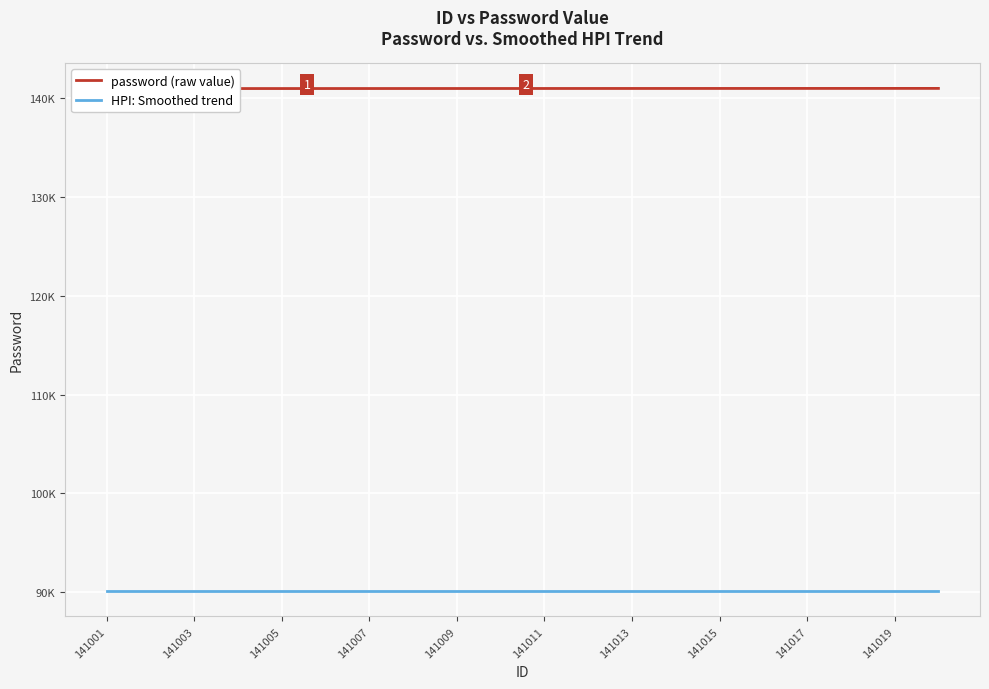

What are all the series names shown in the legend?

password (raw value), HPI: Smoothed trend